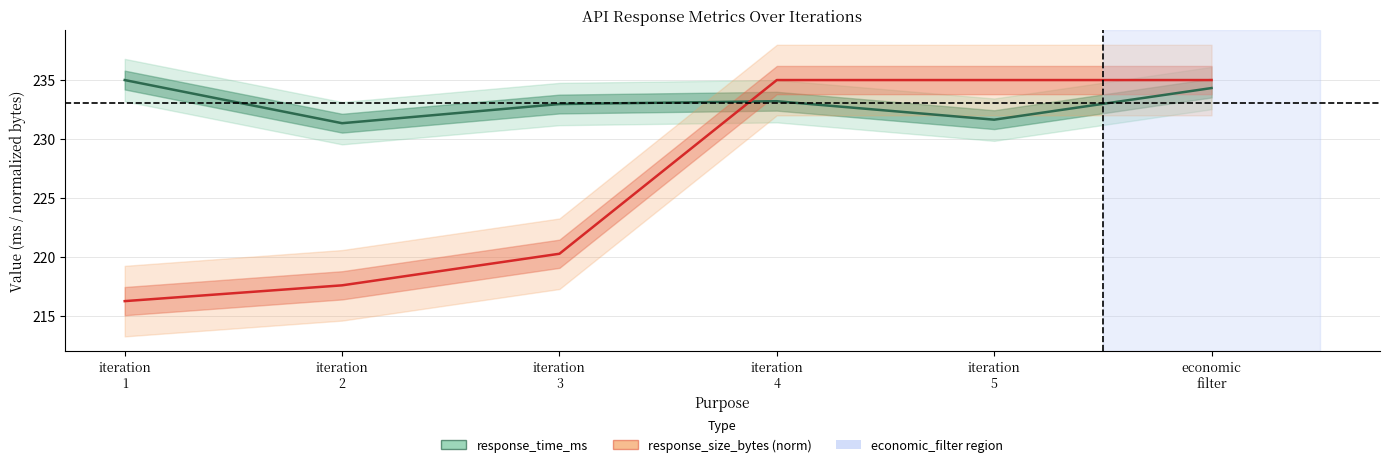

How many series are shown in this chart?

2